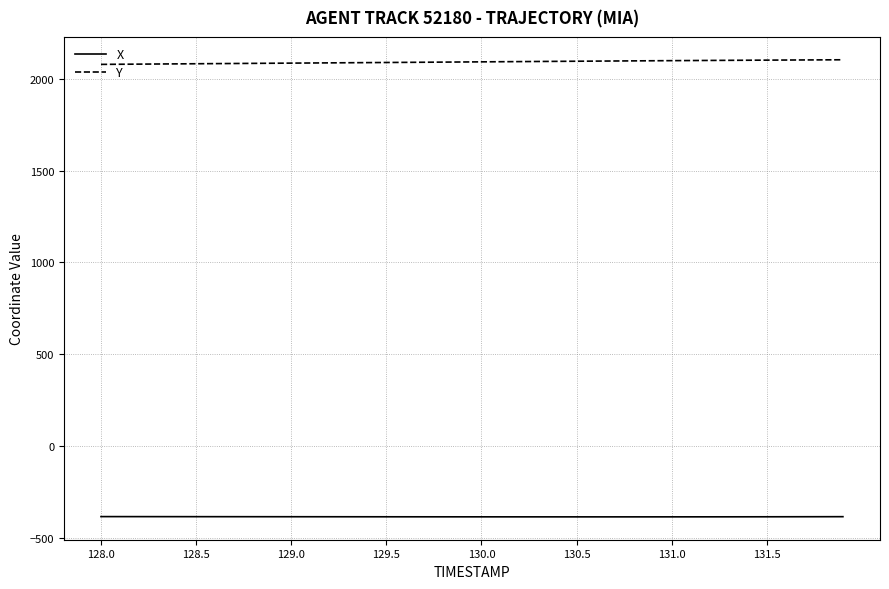

What is the minimum value shown in the chart?

-385.4